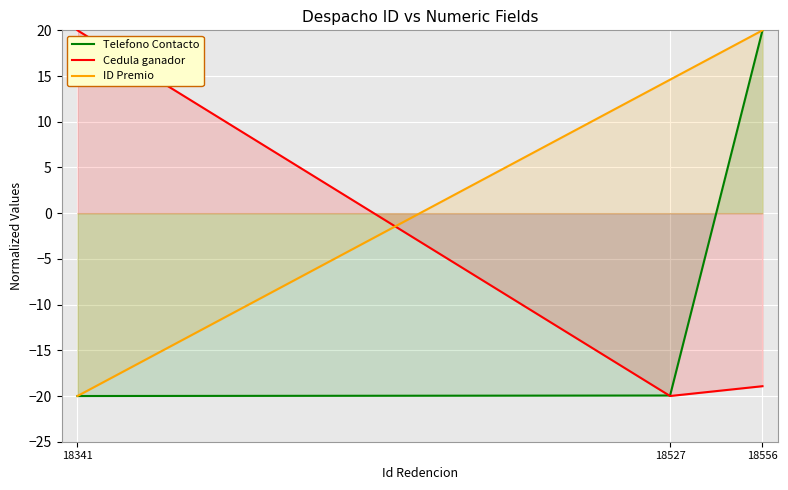

The ID Premio series shows 3.3 at 18527. True or false?

False